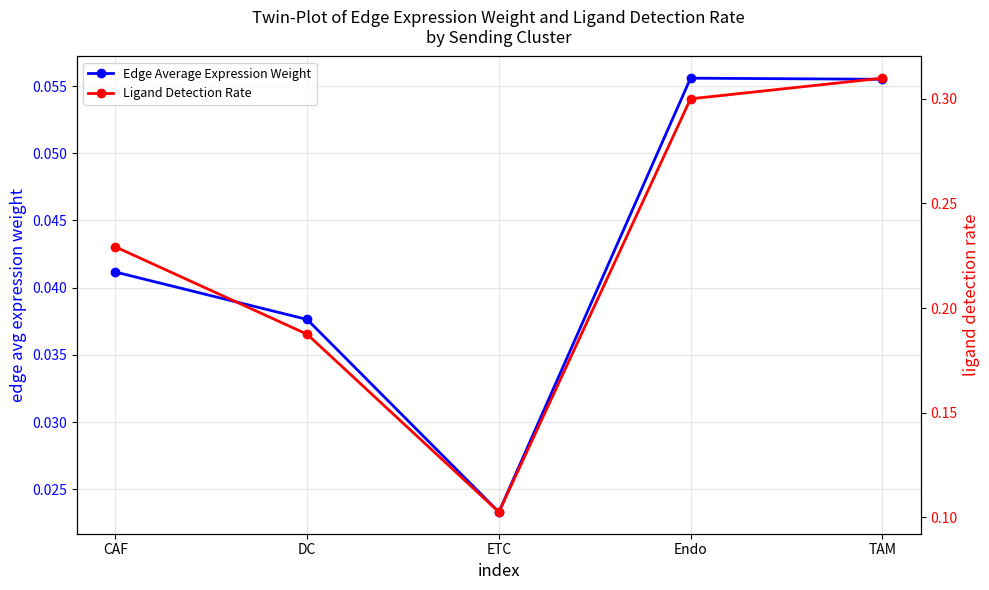

What is the average value of the Ligand Detection Rate series?

0.2